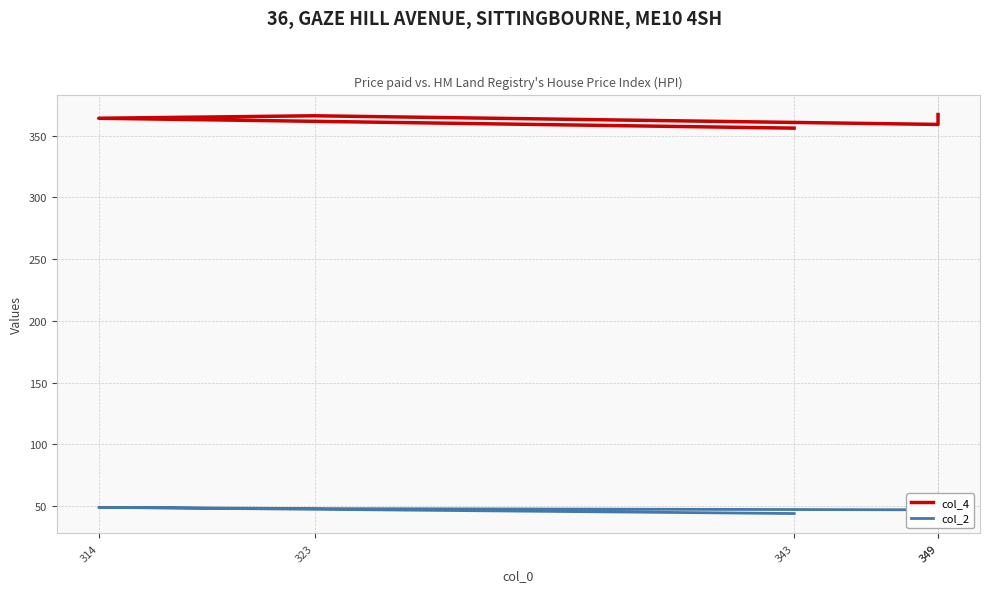

What are all the series names shown in the legend?

col_4, col_2